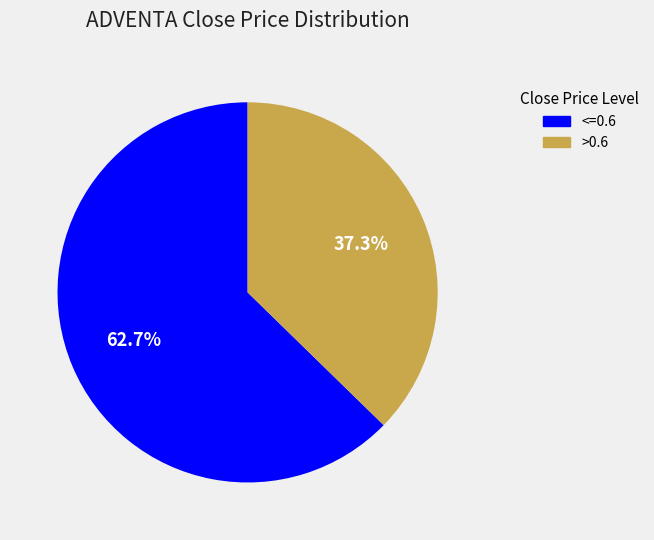

Rank the categories by value from highest to lowest.

<=0.6, >0.6